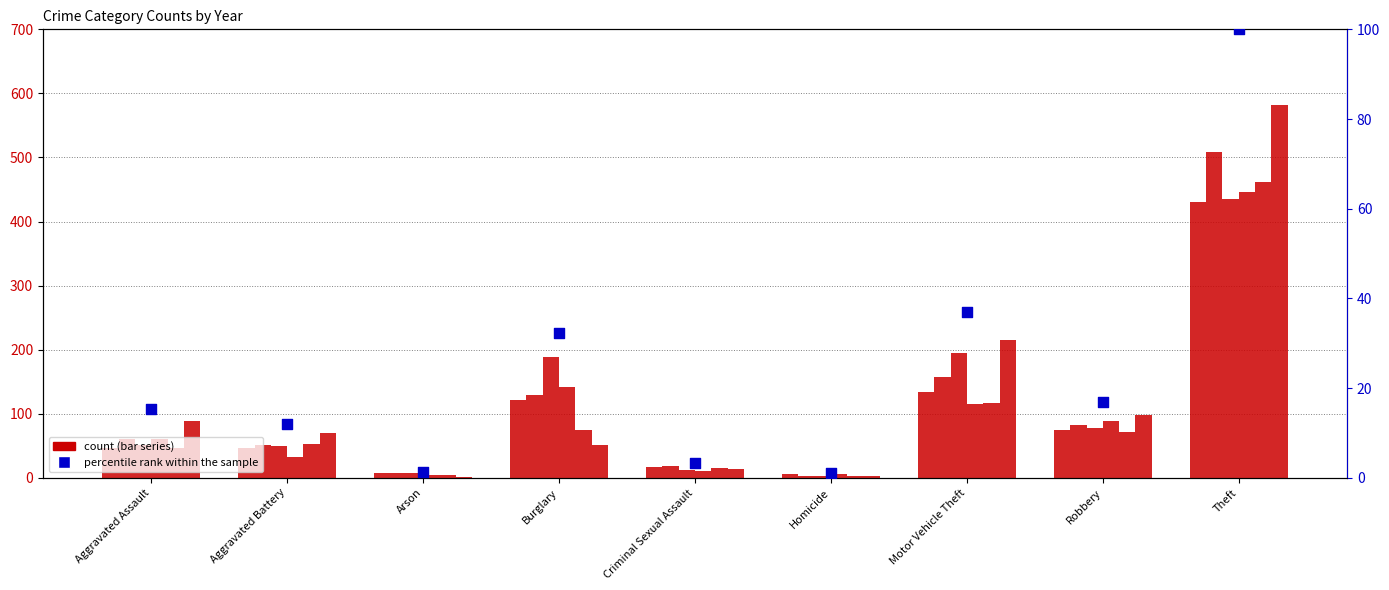

Which has a higher value, Aggravated Battery or Homicide?

Aggravated Battery